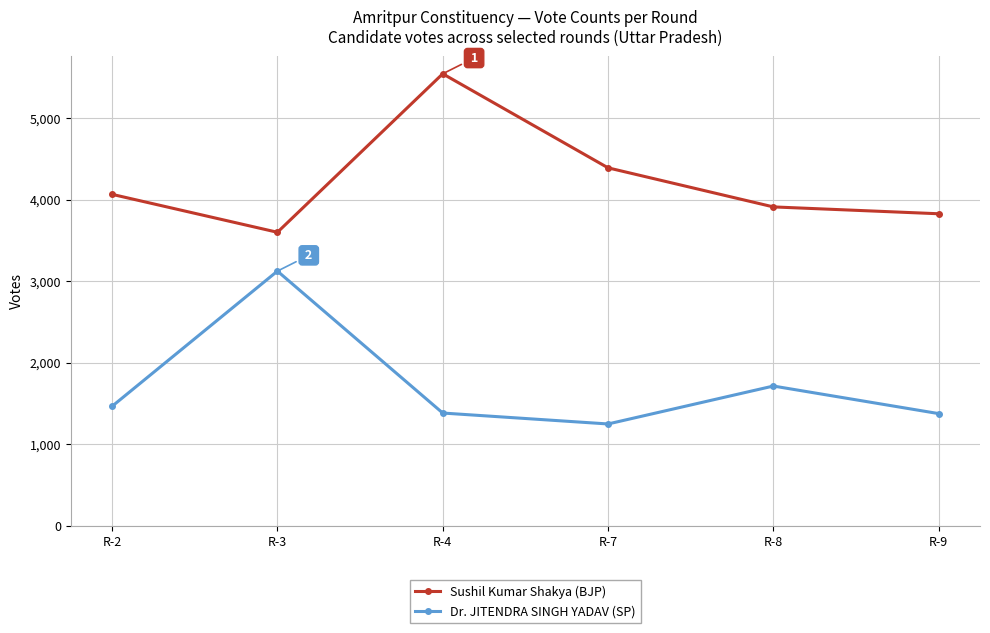

At how many categories does at least one series exceed 5098?

1